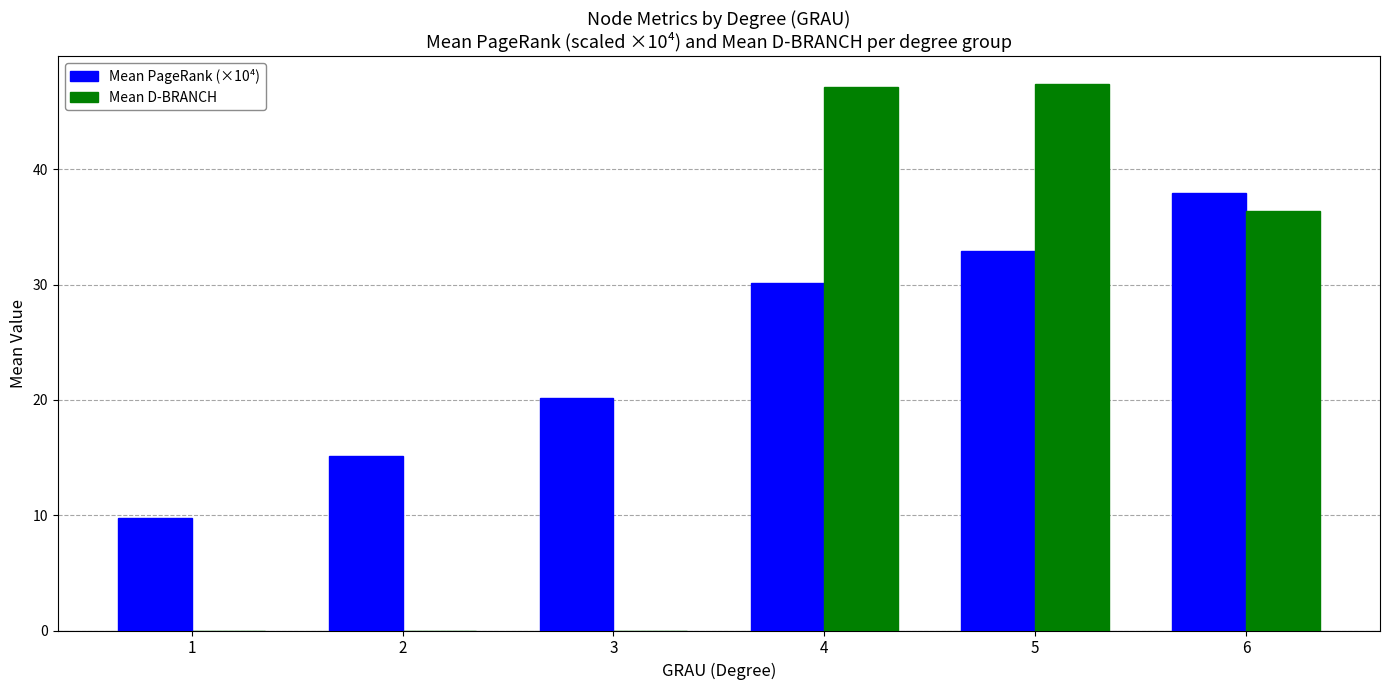

Reading left to right, transcribe all the data shown in this chart.

Mean PageRank (×10⁴): 1=9.7	2=15.1	3=20.2	4=30.2	5=32.9	6=37.9
Mean D-BRANCH: 1=0.0	2=0.0	3=0.0	4=47.2	5=47.4	6=36.4